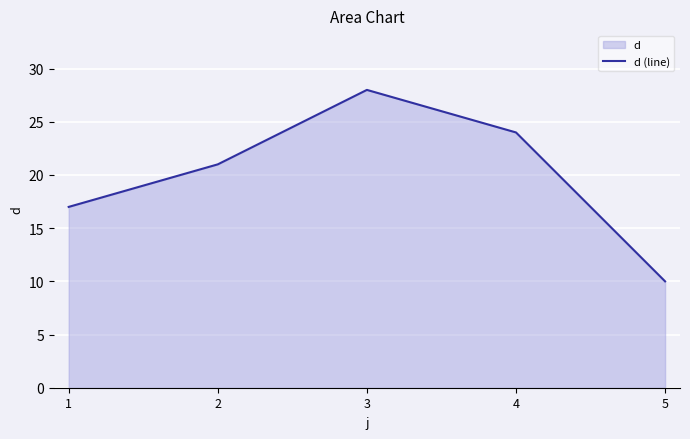

What is the value of the 4th point from the left?

24